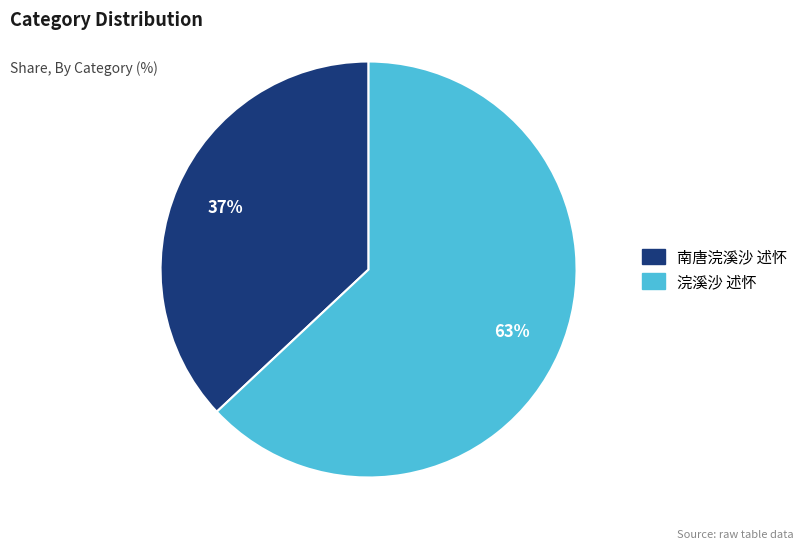

What is the largest slice in the pie chart?

浣溪沙 述怀